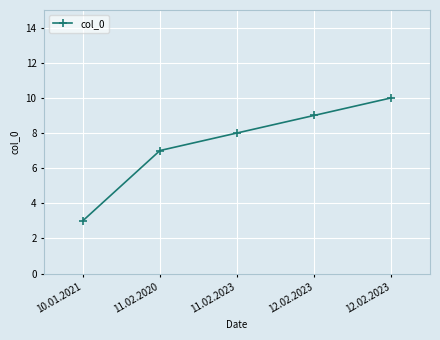

How many values are between 7 and 9?

3